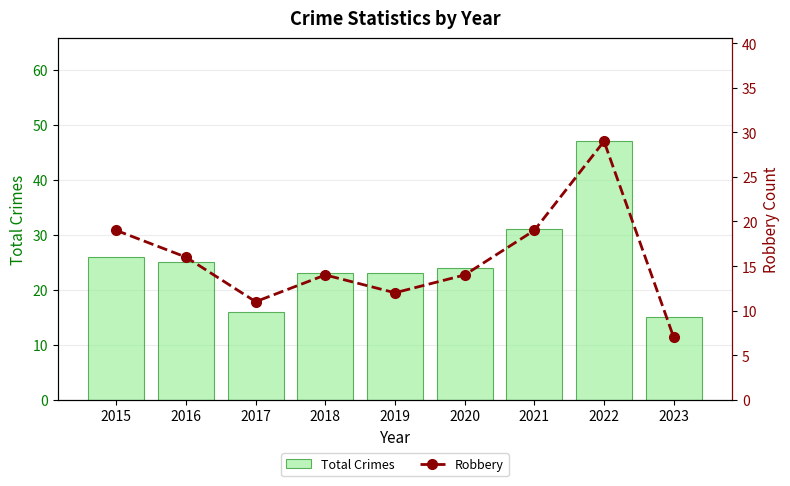

What is the sum of all Robbery values?

141